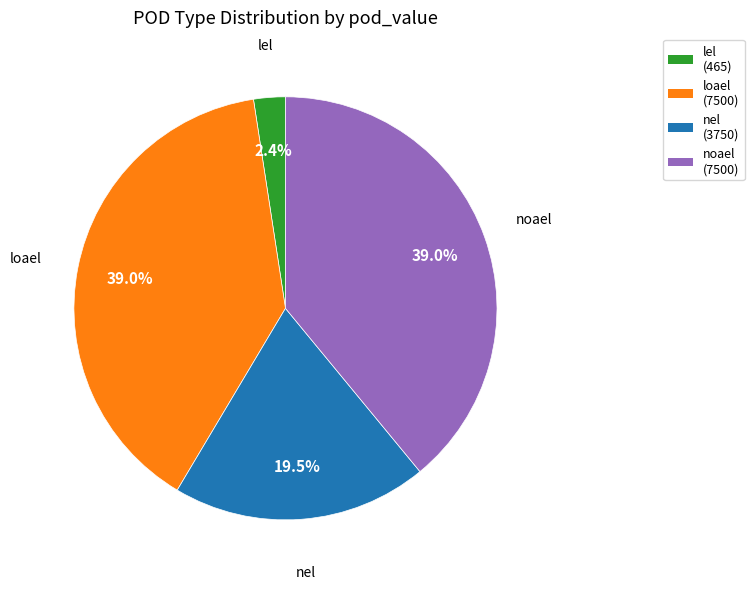

How many segments does this pie chart have?

4